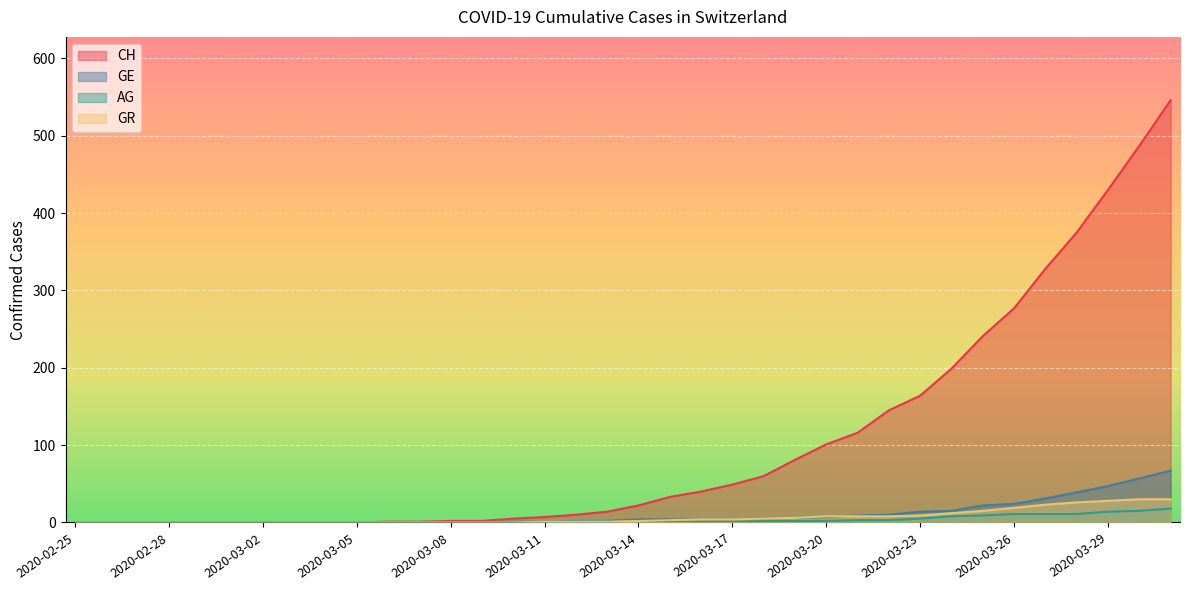

True or false: AG has more than 2 points higher than both neighbors.

False